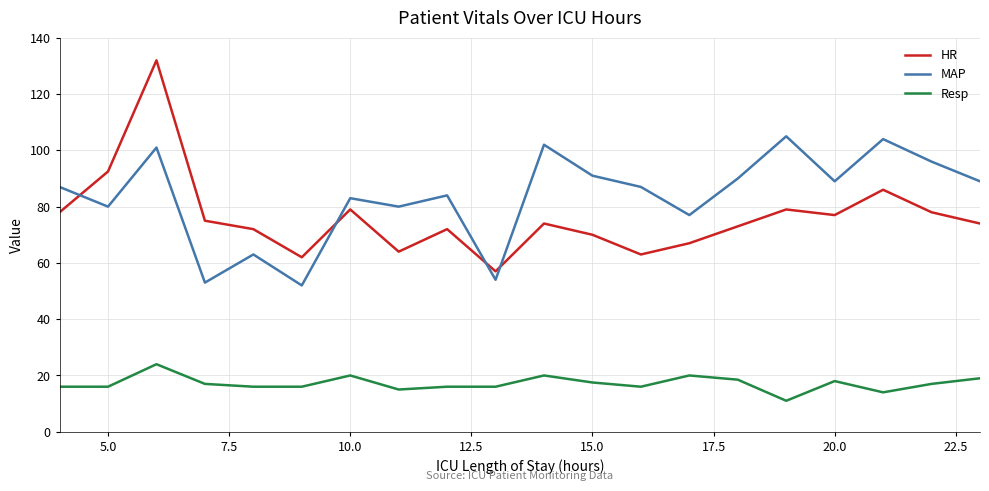

Which series has the largest range (max minus min)?

HR